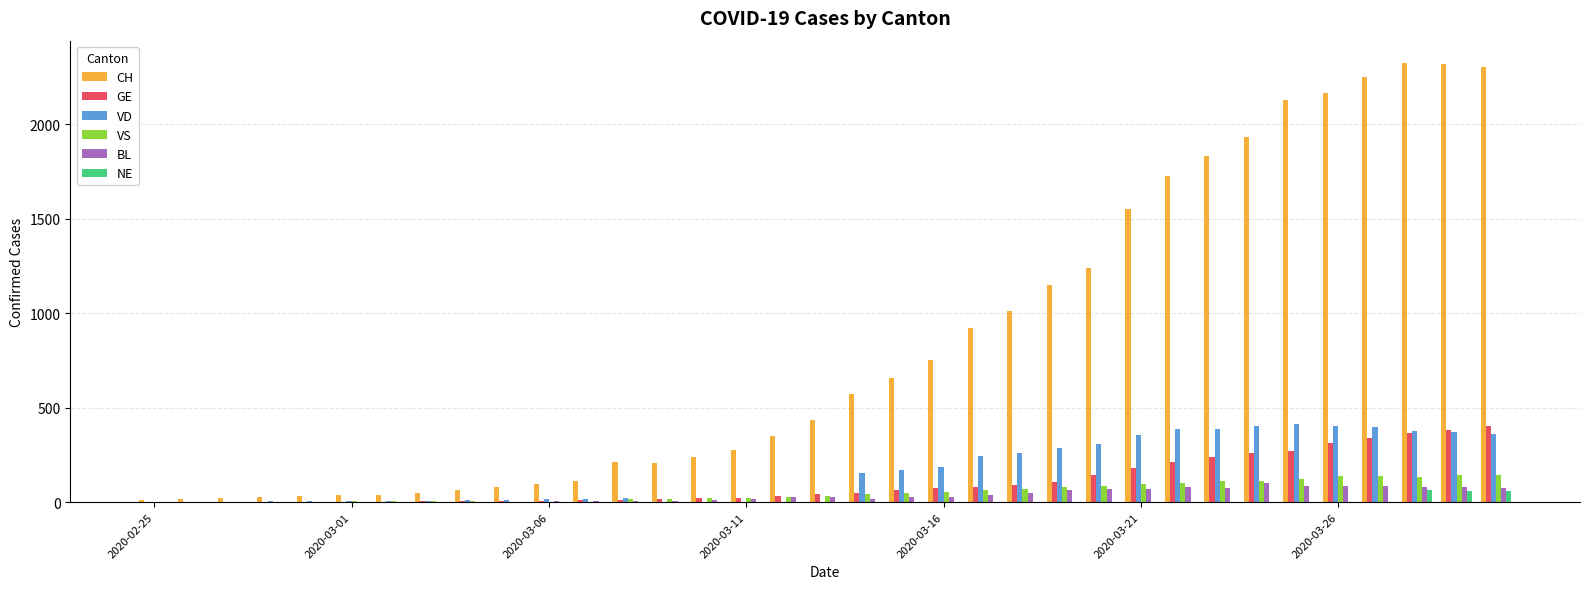

How many data points does each series have?

35